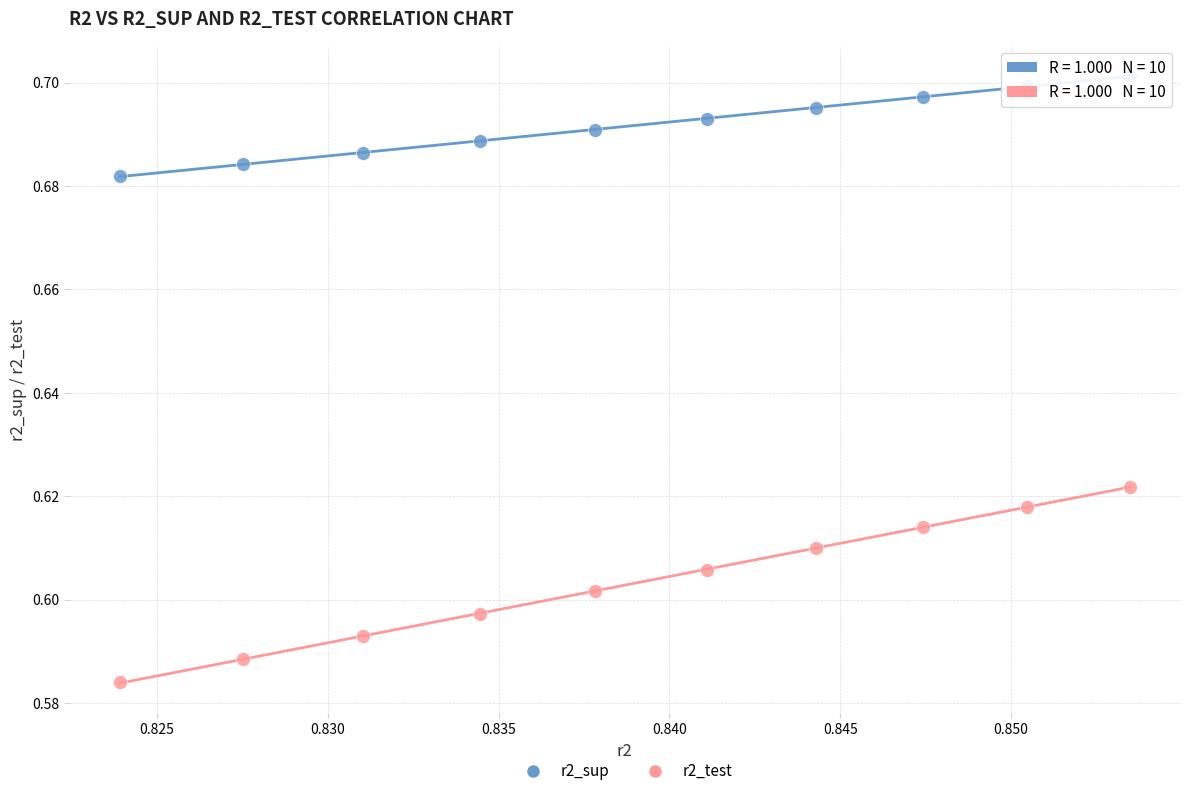

Which series reaches the maximum Y coordinate?

r2_sup